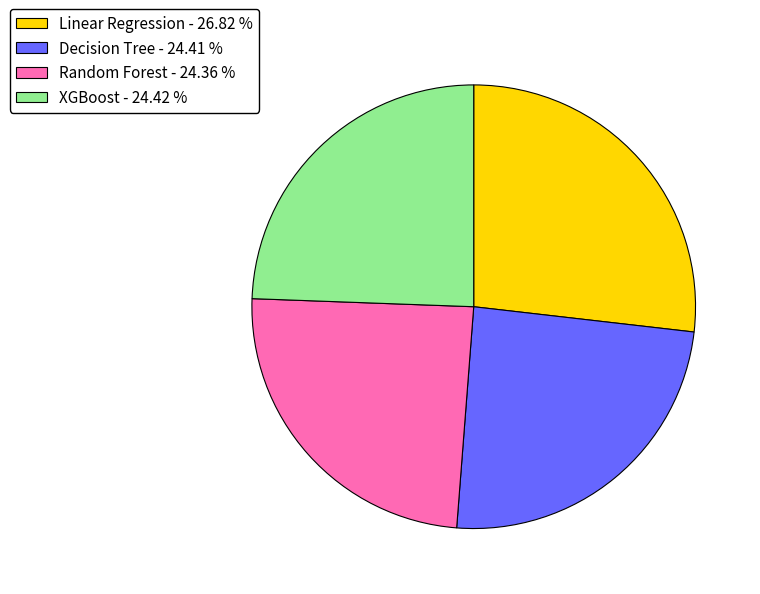

Combined, do Decision Tree - 24.41 % and XGBoost - 24.42 % account for over 50%?

No